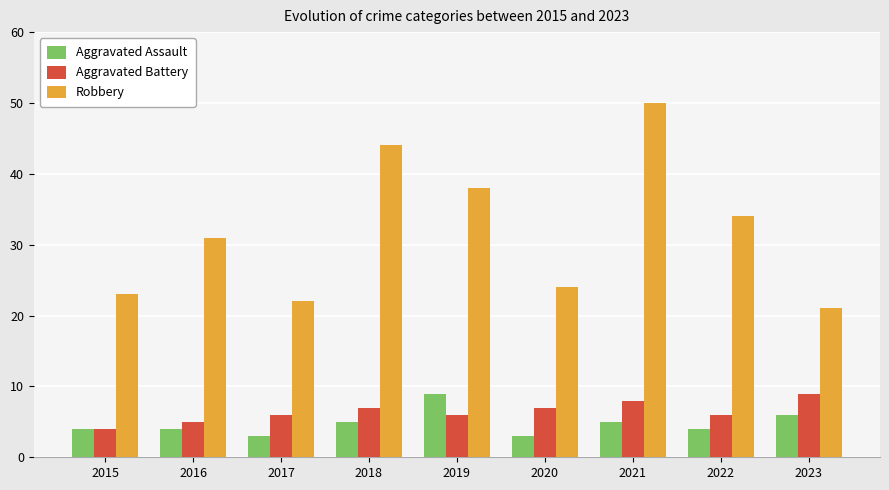

At which category is the sum across all series the highest?

2021